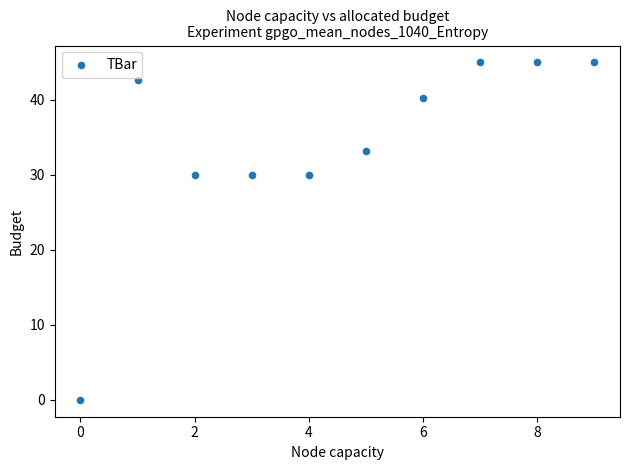

What is the range of Y values (max minus min)?

45.0